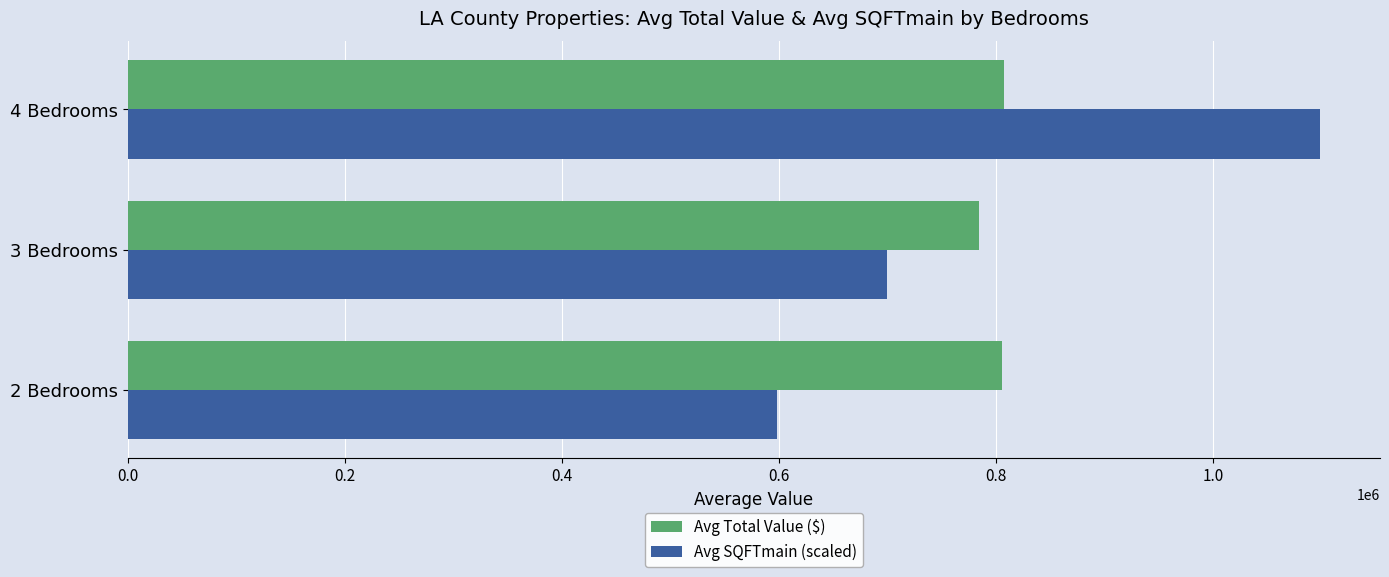

Rank the categories by Avg SQFTmain (scaled) value from lowest to highest.

2 Bedrooms, 3 Bedrooms, 4 Bedrooms